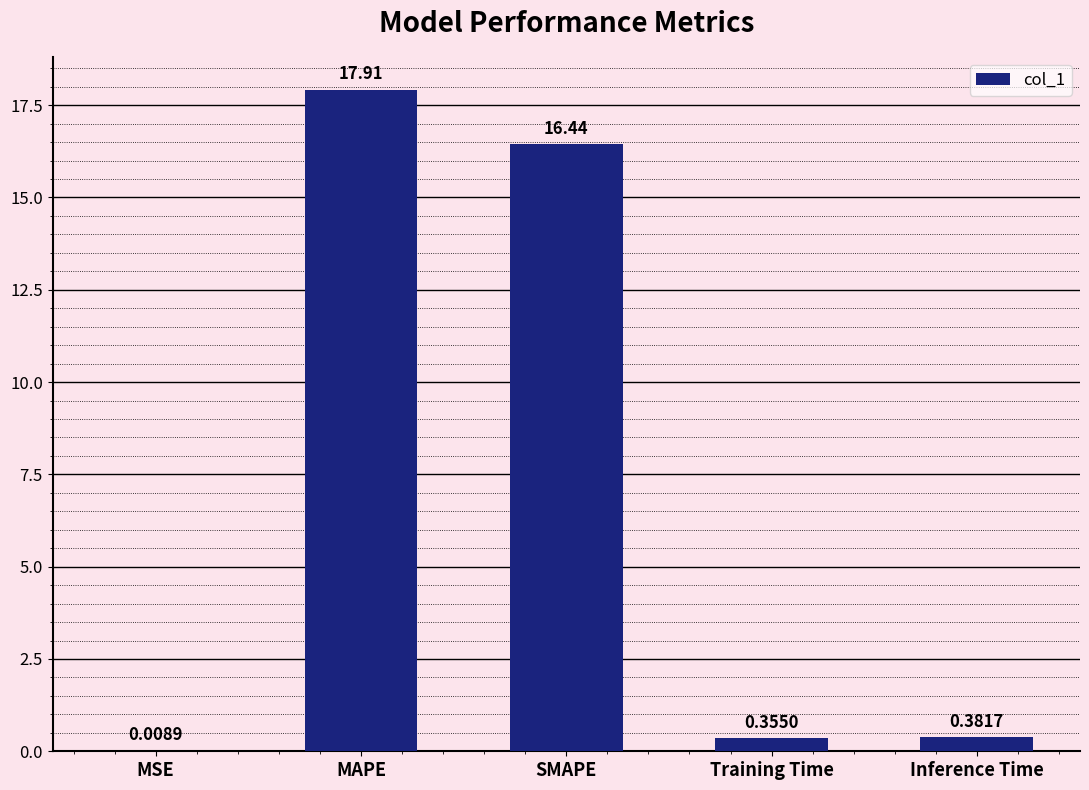

What is the ratio of the value at MAPE to the value at SMAPE?

1.1